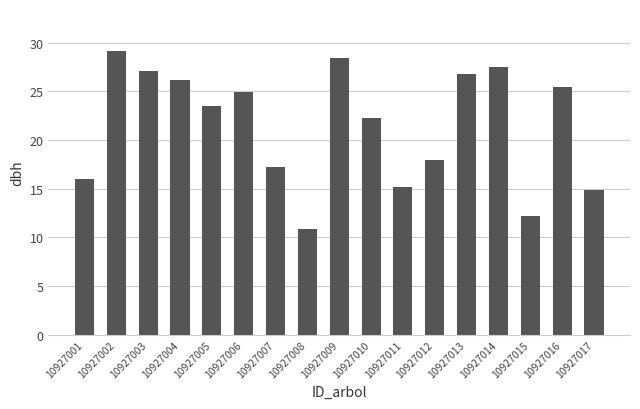

List the labels in order of value, largest first.

10927002, 10927009, 10927014, 10927003, 10927013, 10927004, 10927016, 10927006, 10927005, 10927010, 10927012, 10927007, 10927001, 10927011, 10927017, 10927015, 10927008